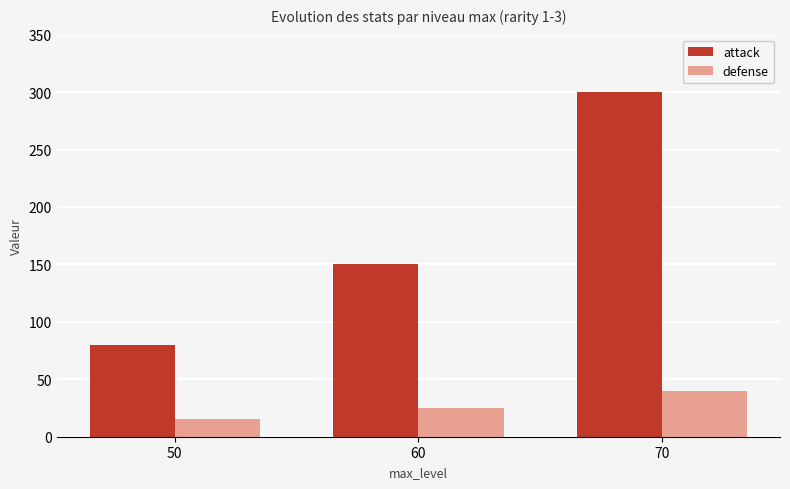

What is the value of the defense bar at the 3rd from the left?

40